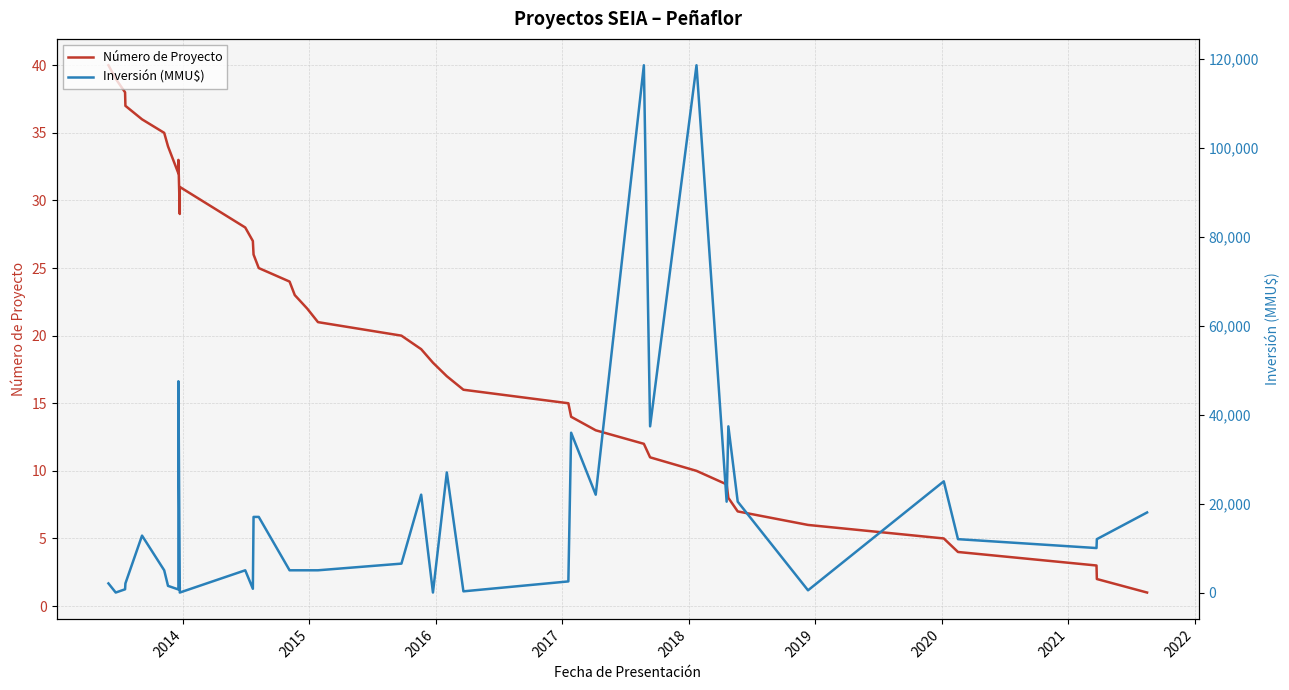

List the series in order of their peak value, lowest first.

Número de Proyecto, Inversión (MMU$)